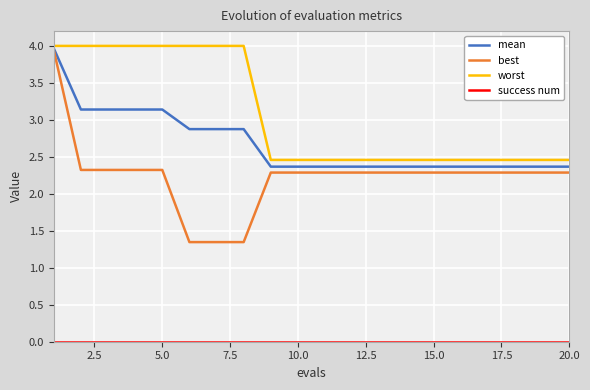

Which series has the largest total across all categories?

worst